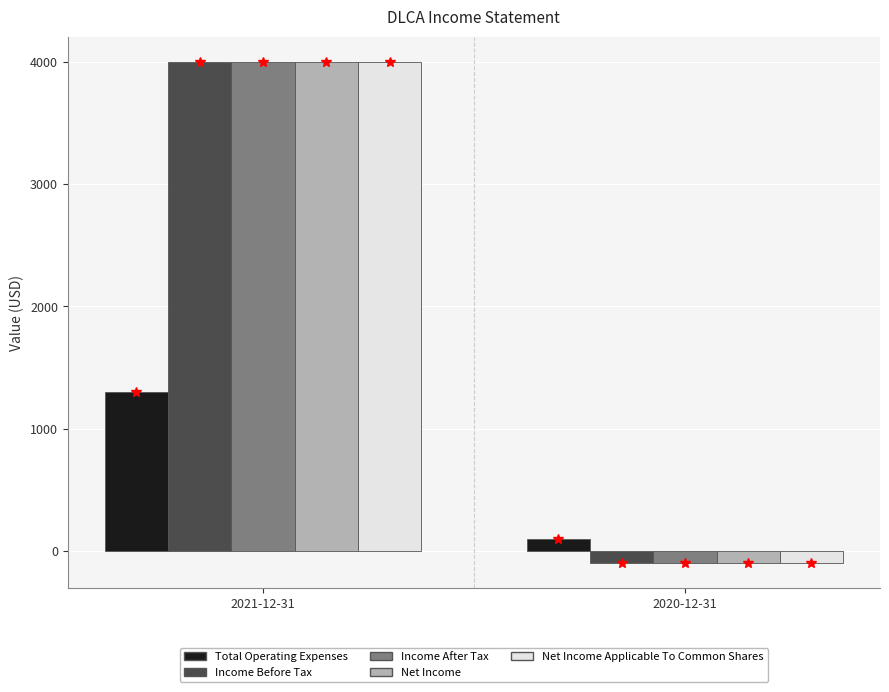

Reading left to right, extract all data points from this chart.

Total Operating Expenses: 2021-12-31=1300	2020-12-31=100
Income Before Tax: 2021-12-31=4000	2020-12-31=-100
Income After Tax: 2021-12-31=4000	2020-12-31=-100
Net Income: 2021-12-31=4000	2020-12-31=-100
Net Income Applicable To Common Shares: 2021-12-31=4000	2020-12-31=-100